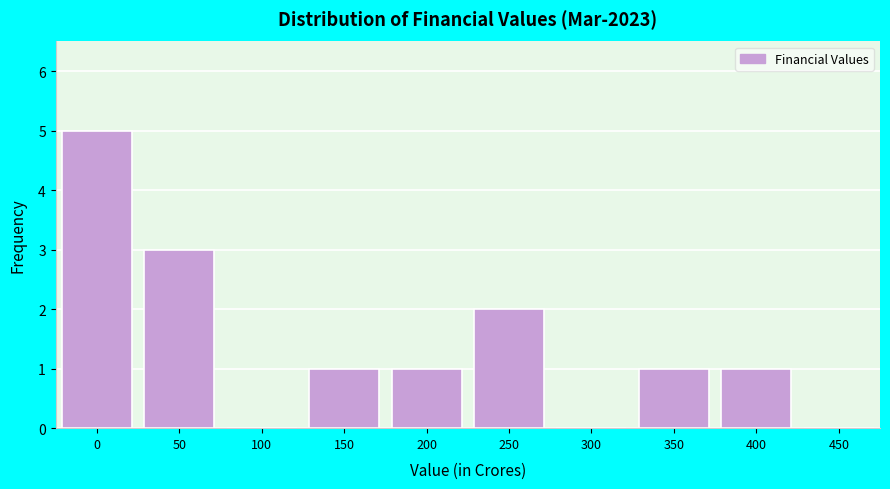

Reading left to right, extract all data points from this chart.

0=5	50=3	100=0	150=1	200=1	250=2	300=0	350=1	400=1	450=0